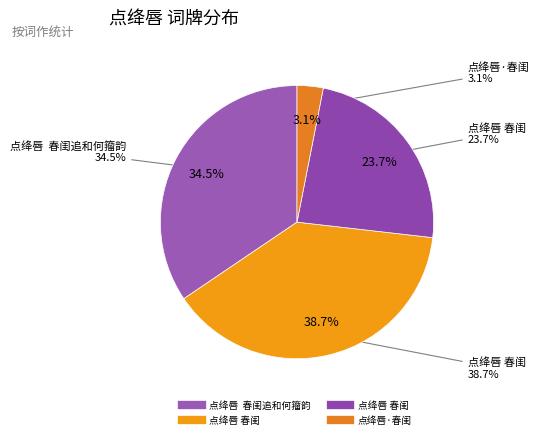

To the nearest percent, what is the average slice percentage?

25%